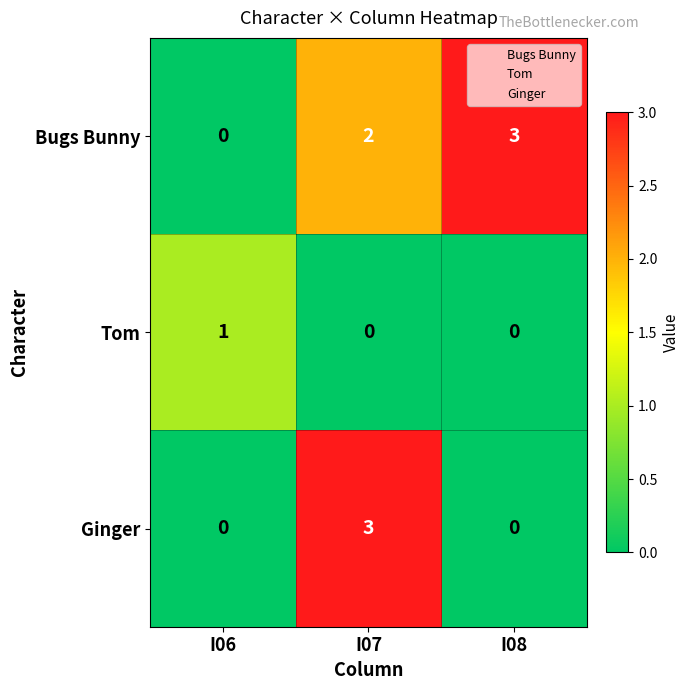

List the series in order of their overall mean, highest first.

Bugs Bunny, Ginger, Tom